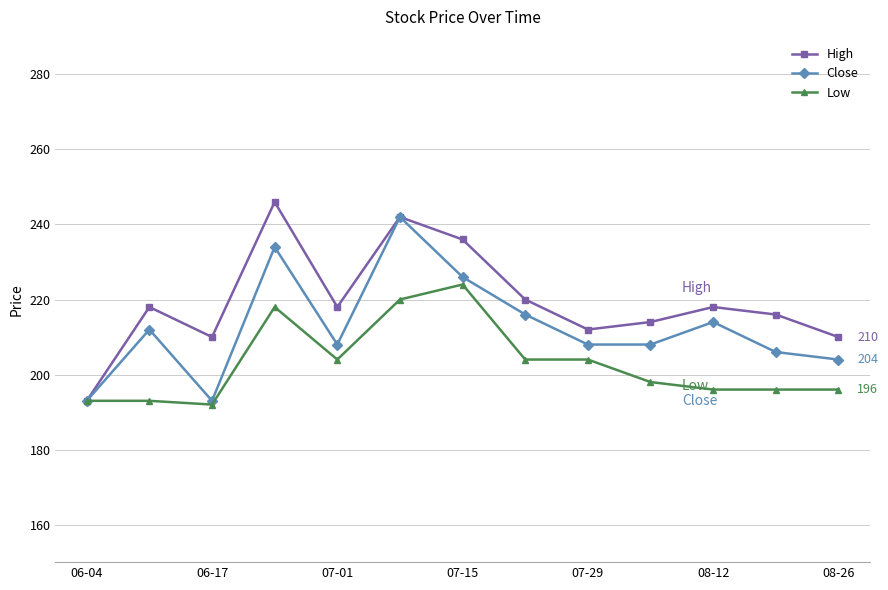

List the series in order of their overall mean, lowest first.

Low, Close, High